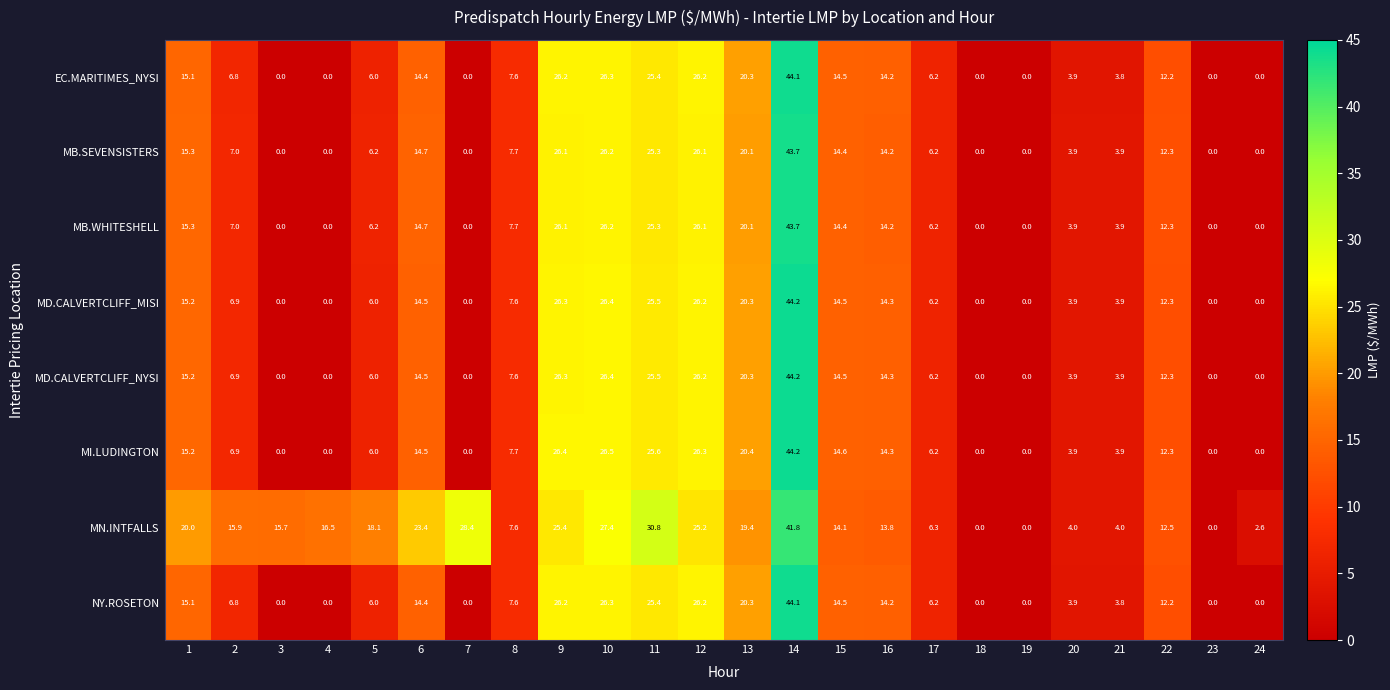

Count the number of categories in the chart.

24